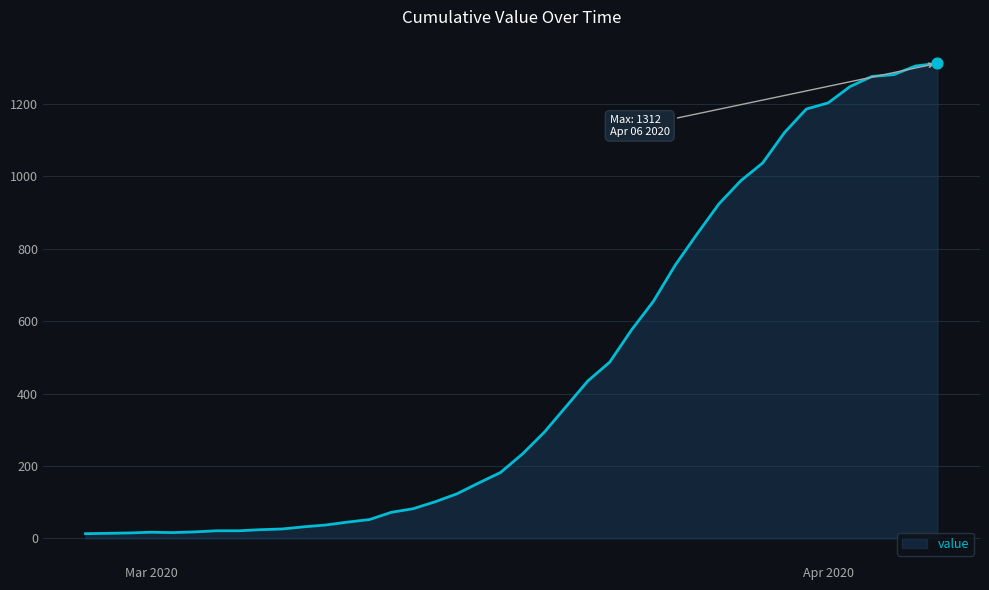

What is the difference between the maximum and minimum values?

1299